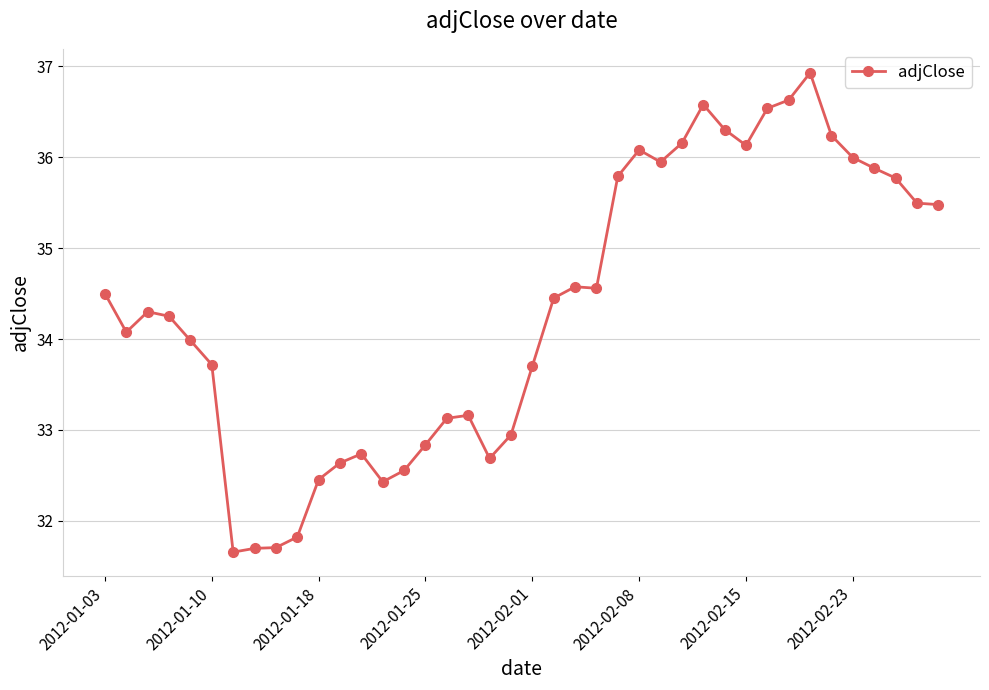

How many series are shown in this chart?

1